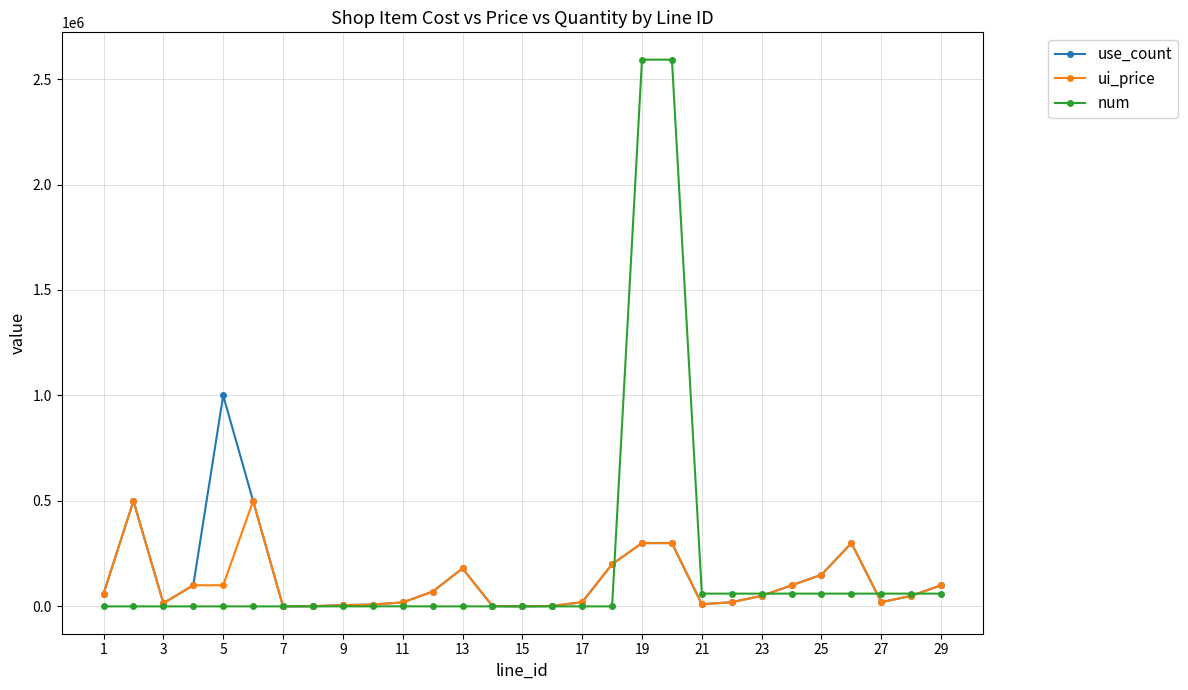

True or false: num has more than 2 points higher than both neighbors.

True